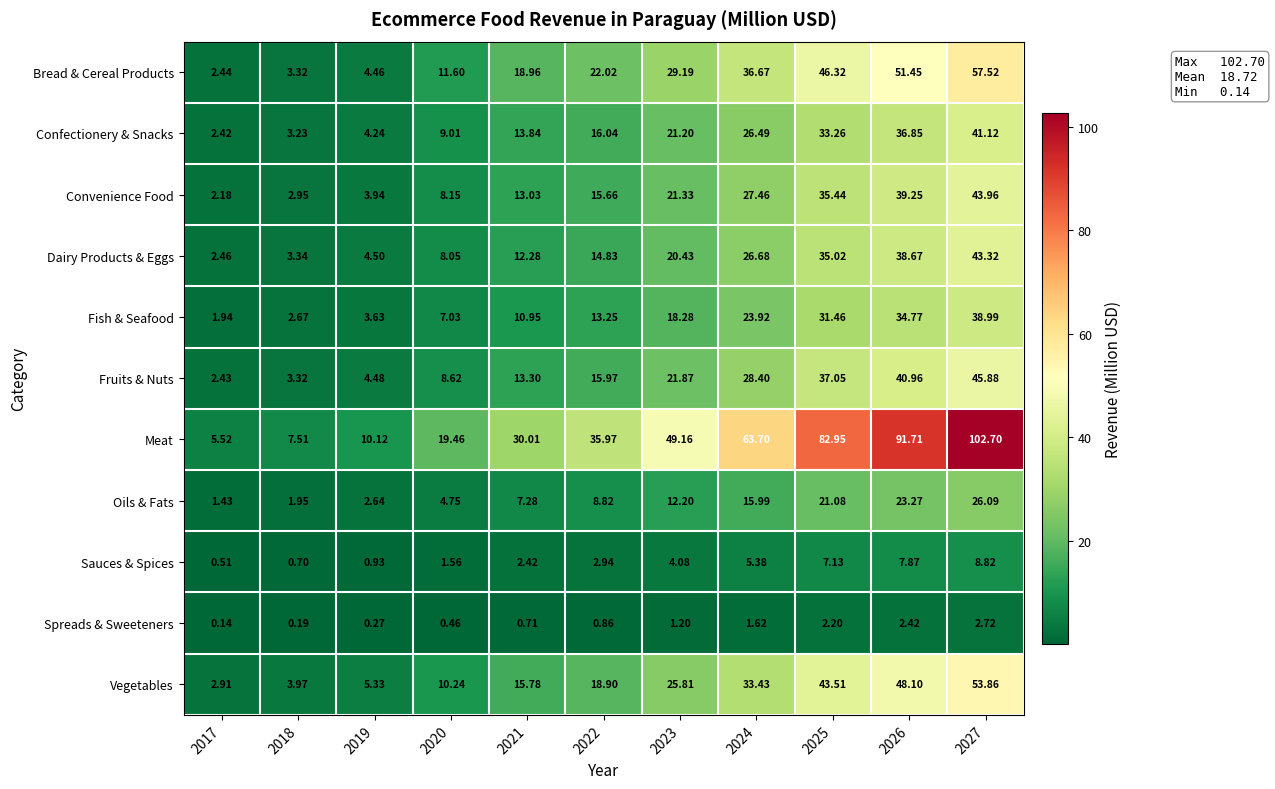

Rank the series by their maximum value, from highest to lowest.

Meat, Bread & Cereal Products, Vegetables, Fruits & Nuts, Convenience Food, Dairy Products & Eggs, Confectionery & Snacks, Fish & Seafood, Oils & Fats, Sauces & Spices, Spreads & Sweeteners